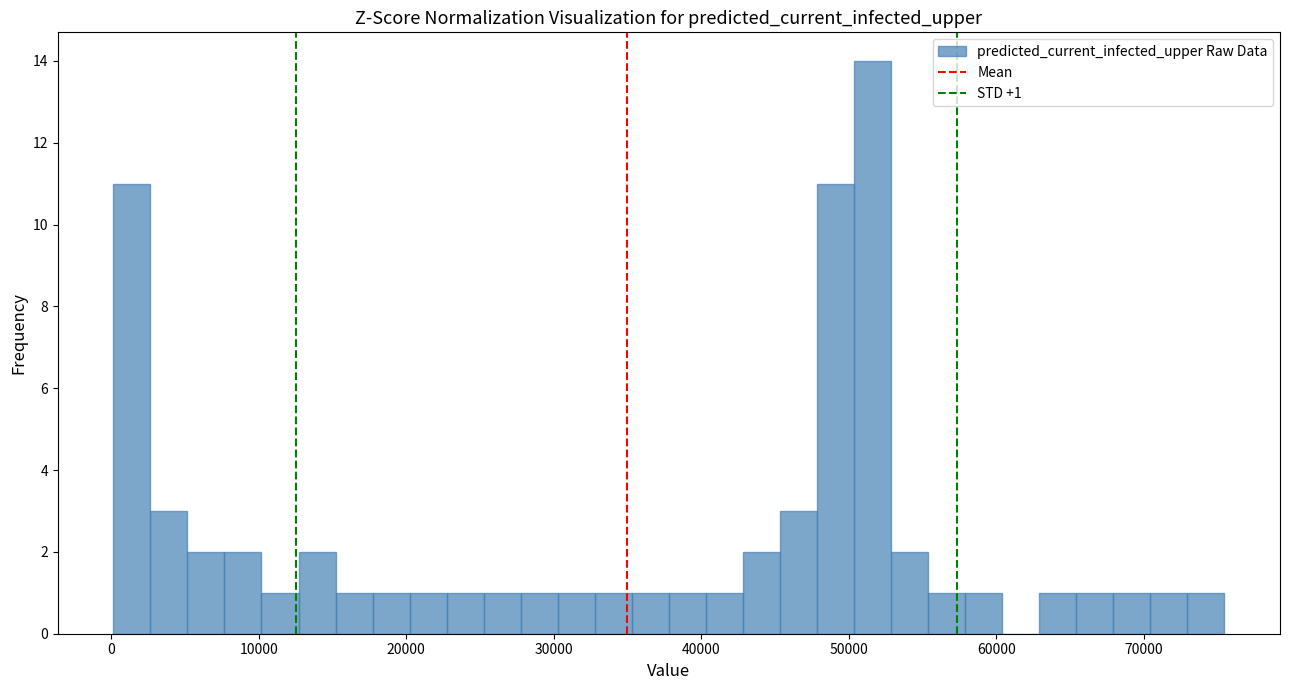

Around what value on the x-axis is the tallest bar? Give the approximate position of its centre, as read against the axis.

52000